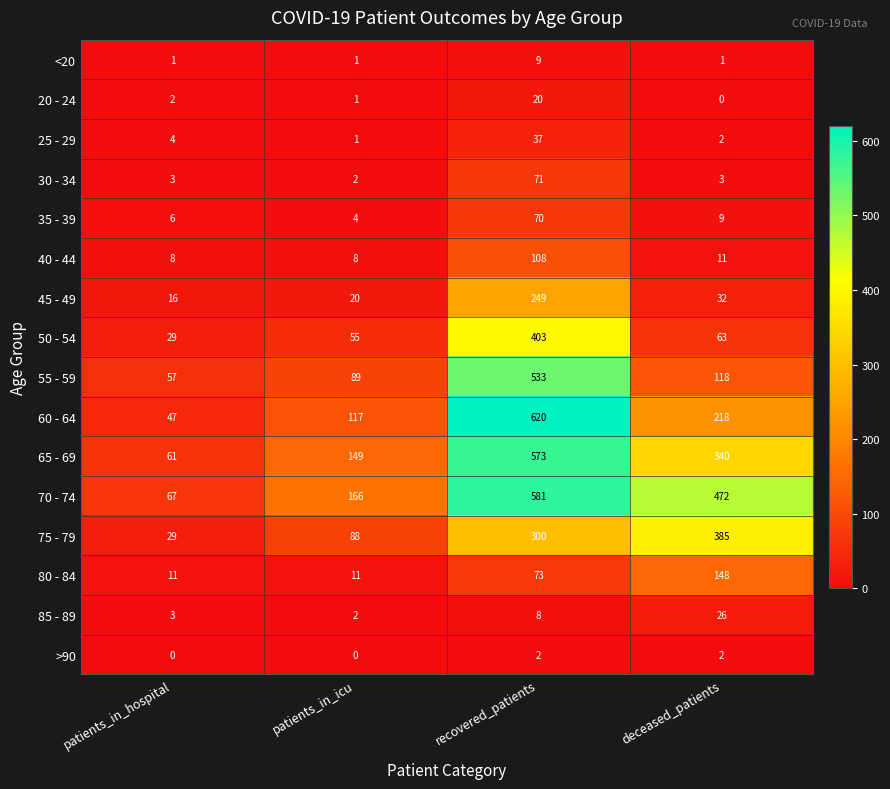

What is the spread (max minus min) of values at recovered_patients?

618